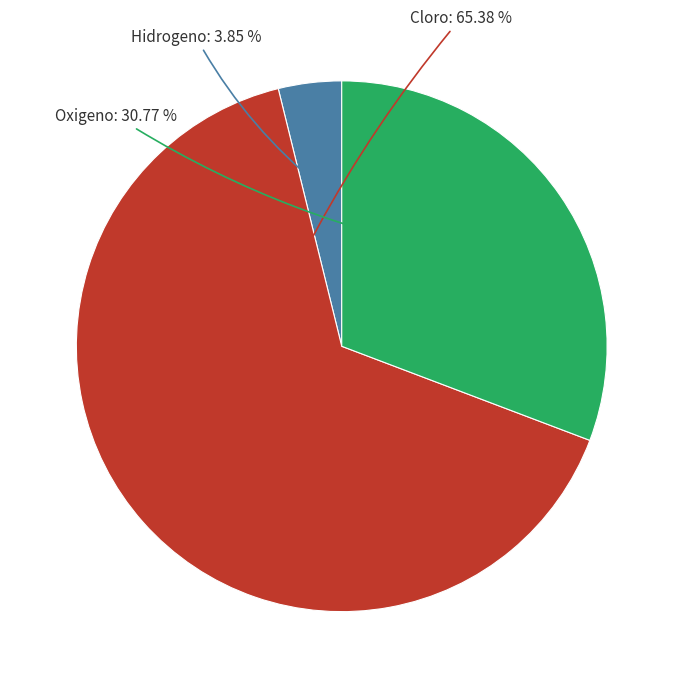

Does any single category account for the majority?

Yes